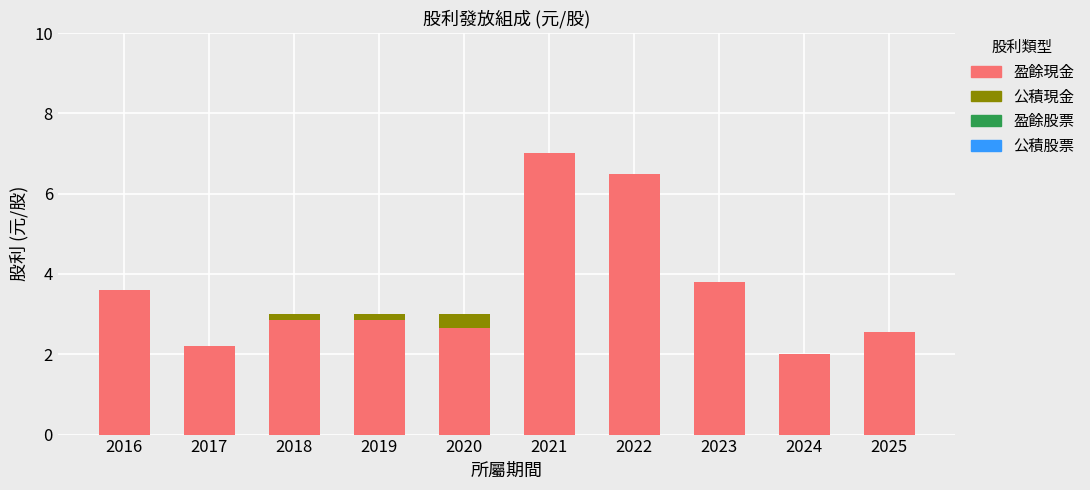

At which label does 盈餘現金 reach its peak?

2021